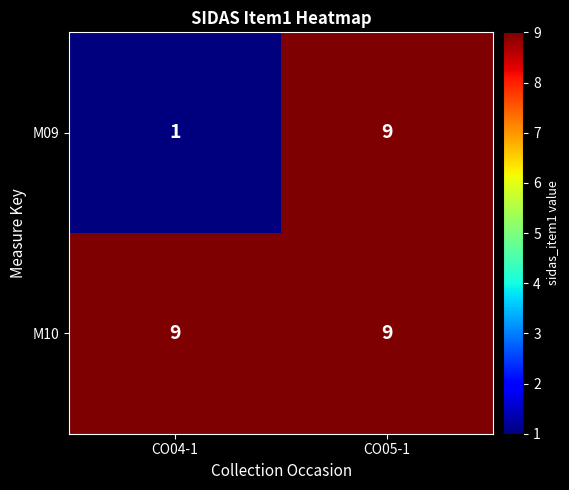

Reading left to right, list all the values displayed in this chart.

M09: 1	9
M10: 9	9